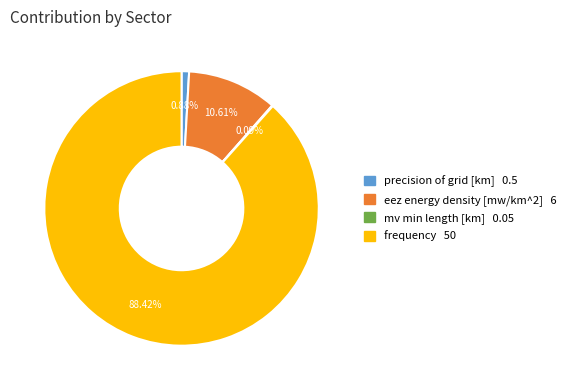

To the nearest percent, what is the average slice percentage?

25%